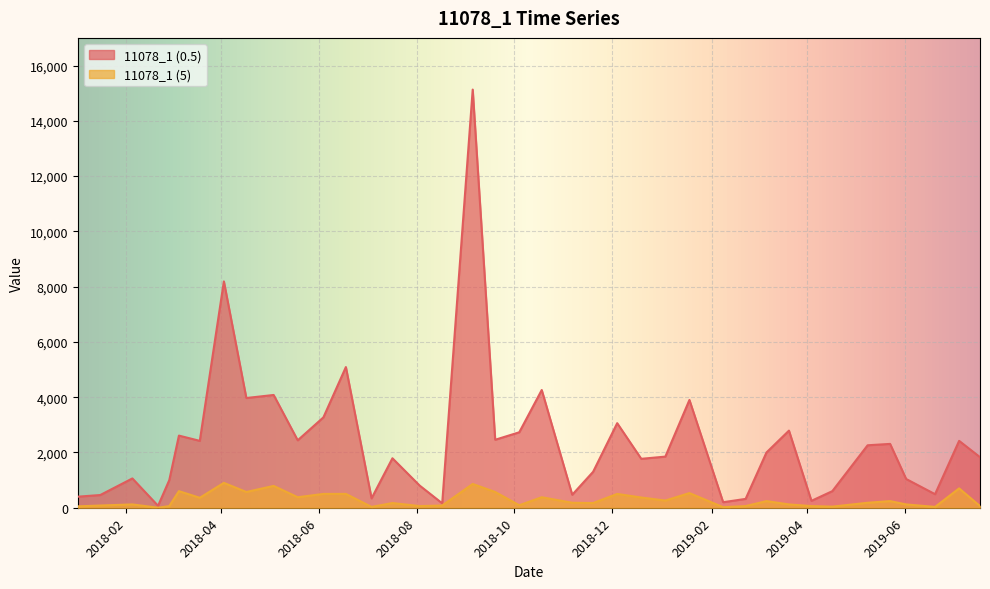

Which series has the largest range (max minus min)?

11078_1 (0.5)